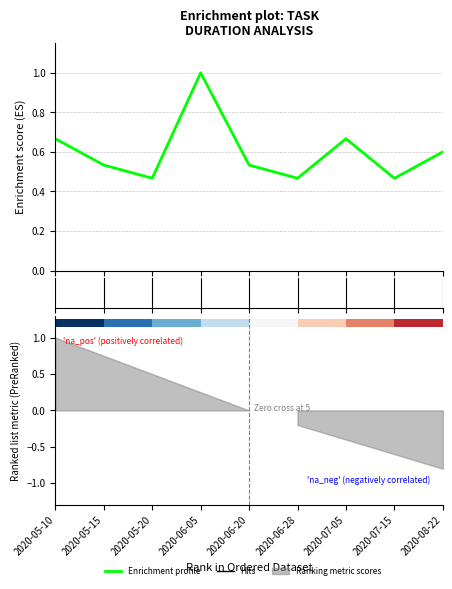

Reading left to right, list all the values displayed in this chart.

0.7	0.5	0.5	1.0	0.5	0.5	0.7	0.5	0.6